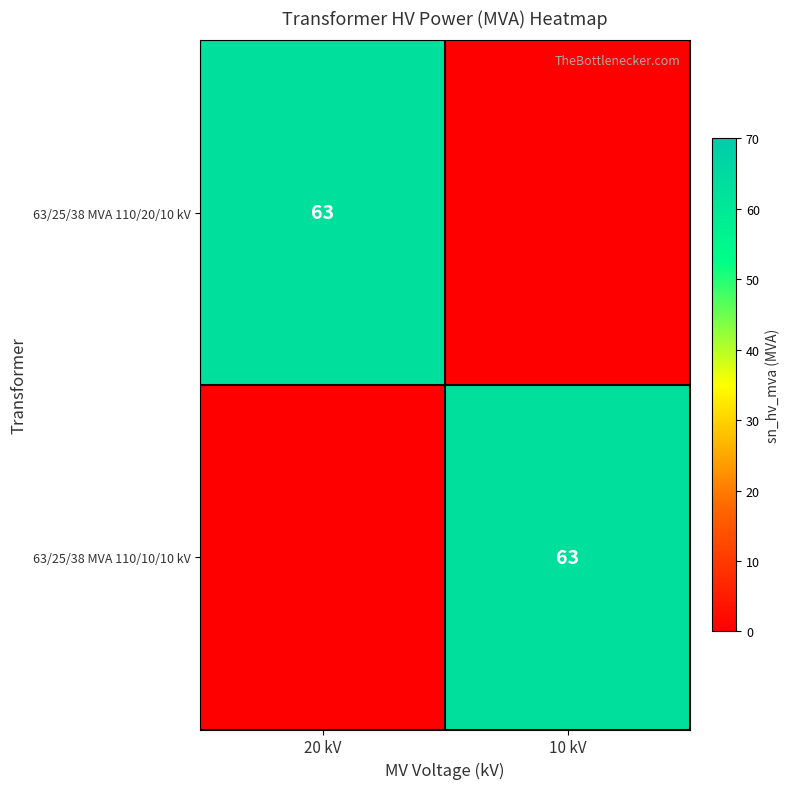

At how many categories does at least one series exceed 12?

2